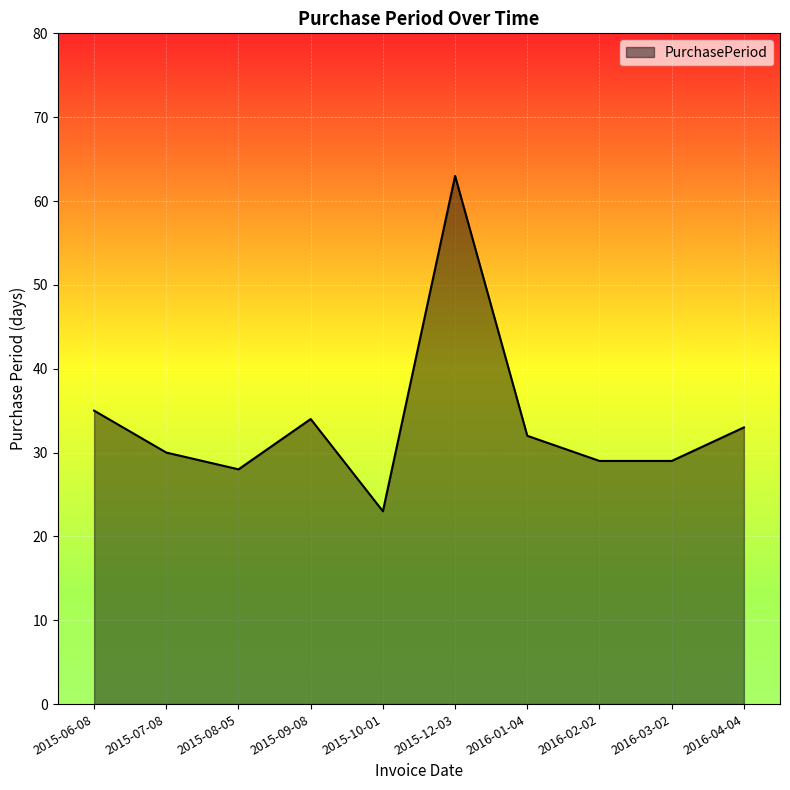

What position from the left is 2016-03-02?

9